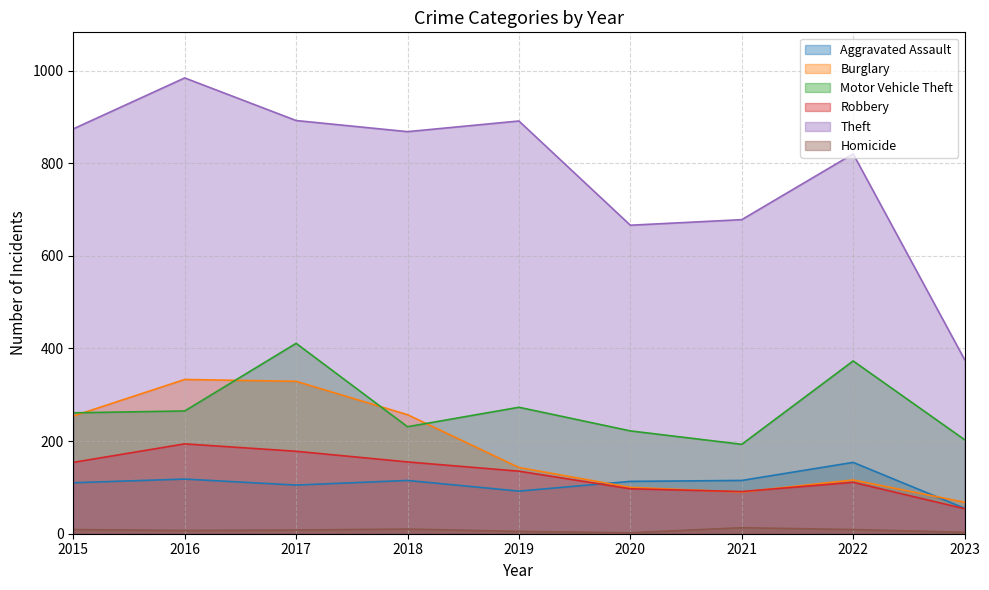

Does the chart have visible grid lines?

Yes